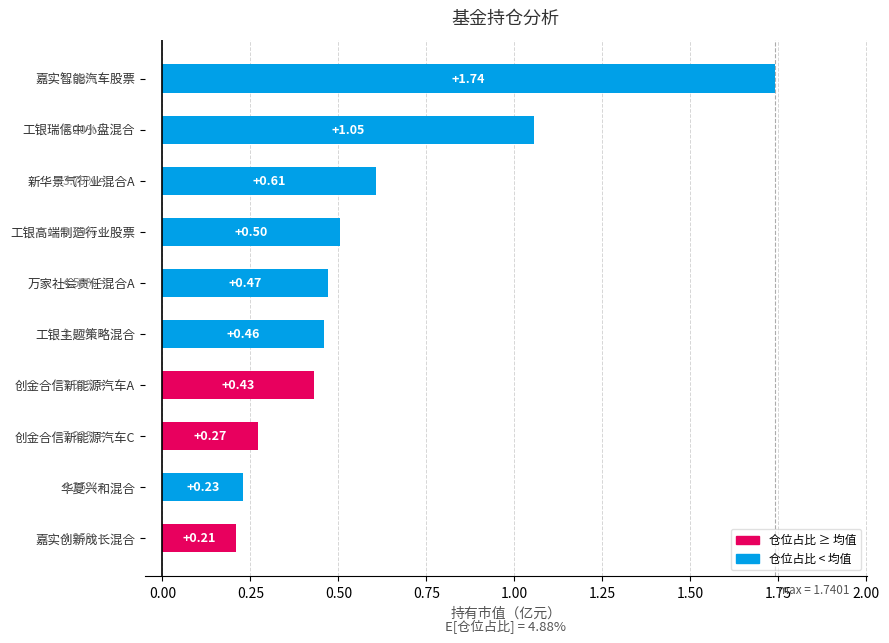

Where is the data nearest to the value 0?

嘉实创新成长混合